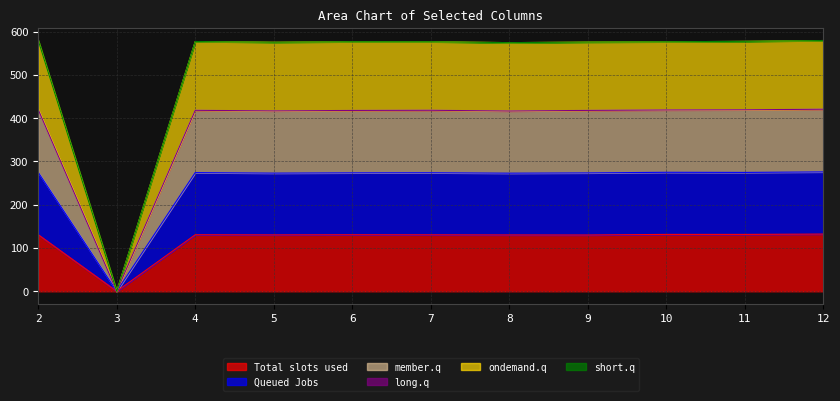

Which label corresponds to the largest value in the chart?

2